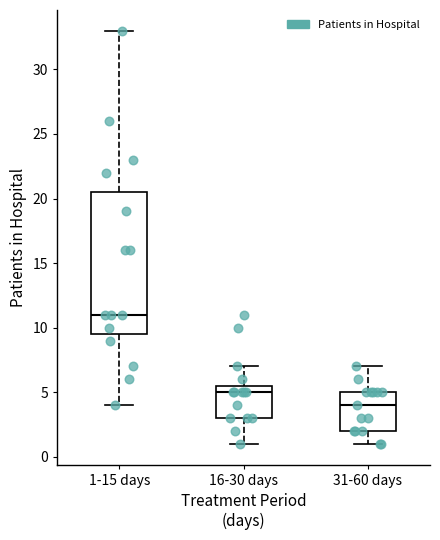

Reading left to right, read every box against the y-axis: the position of its median line, the range the box covers, and the ends of its whiskers. The values are not printed on the chart, so give them approximately, as read against the axis.

1-15 days: median 11.0, box 9.5 to 20.5, whiskers 4.0 to 33.0
16-30 days: median 5.0, box 3.0 to 5.5, whiskers 1.0 to 7.0
31-60 days: median 4.0, box 2.0 to 5.0, whiskers 1.0 to 7.0